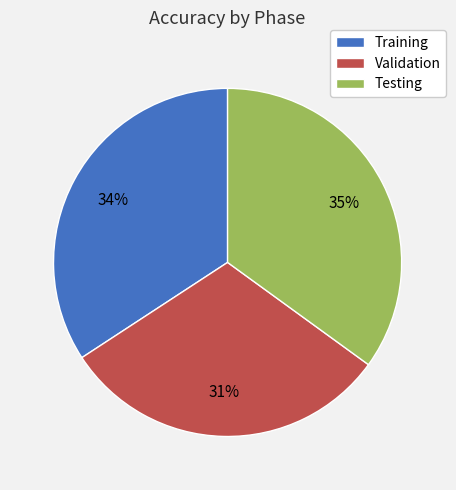

Between Testing and Validation, which is larger?

Testing